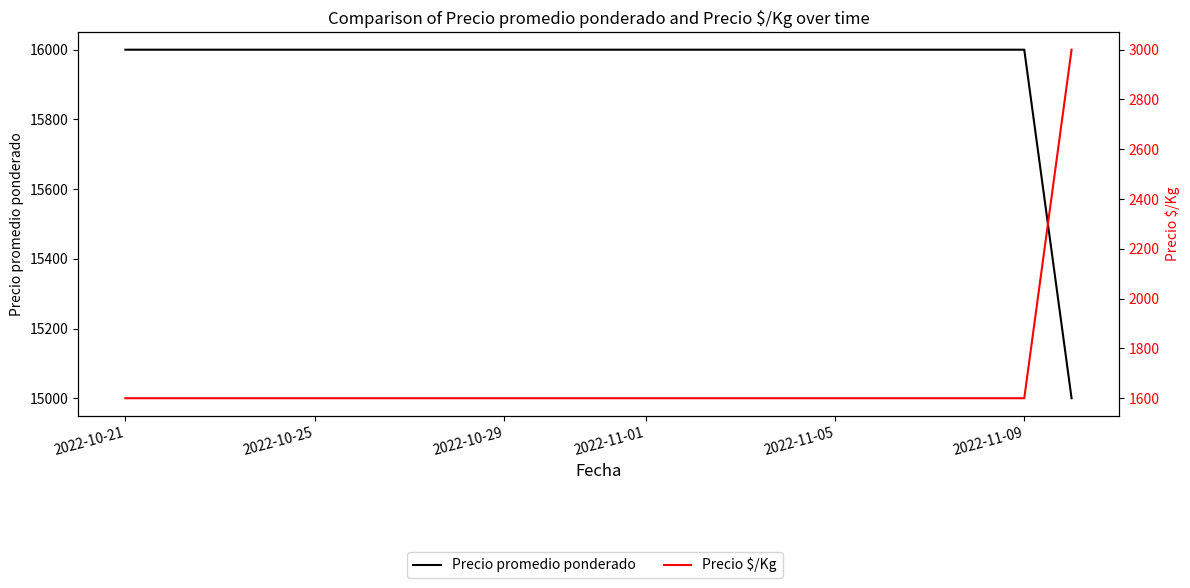

Between 2022-10-29 and 2022-10-21, which is larger?

2022-10-21